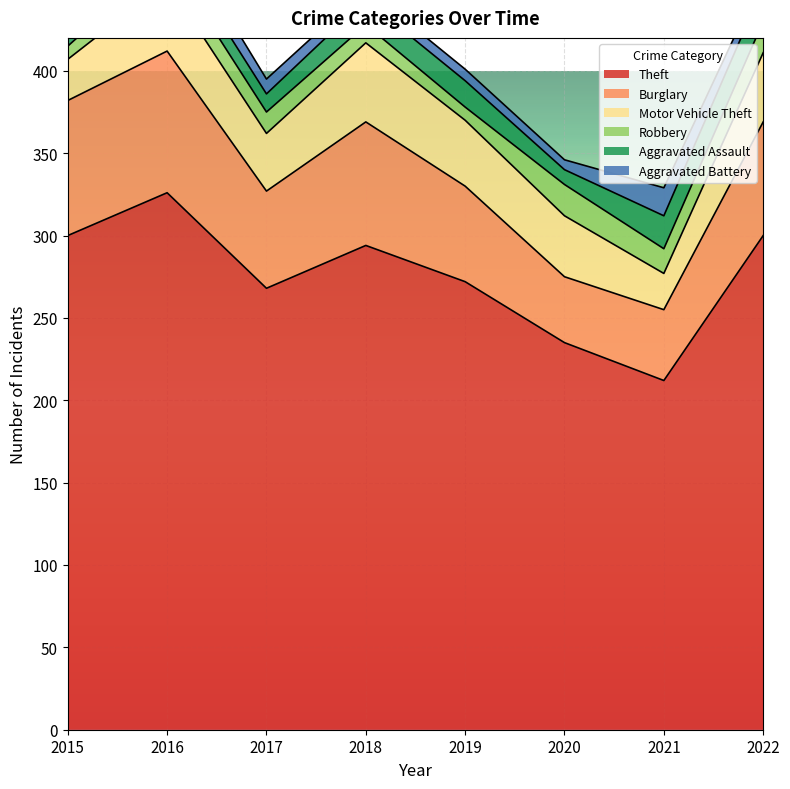

At 2018, list the series in order from largest to smallest.

Theft, Burglary, Motor Vehicle Theft, Aggravated Assault, Robbery, Aggravated Battery